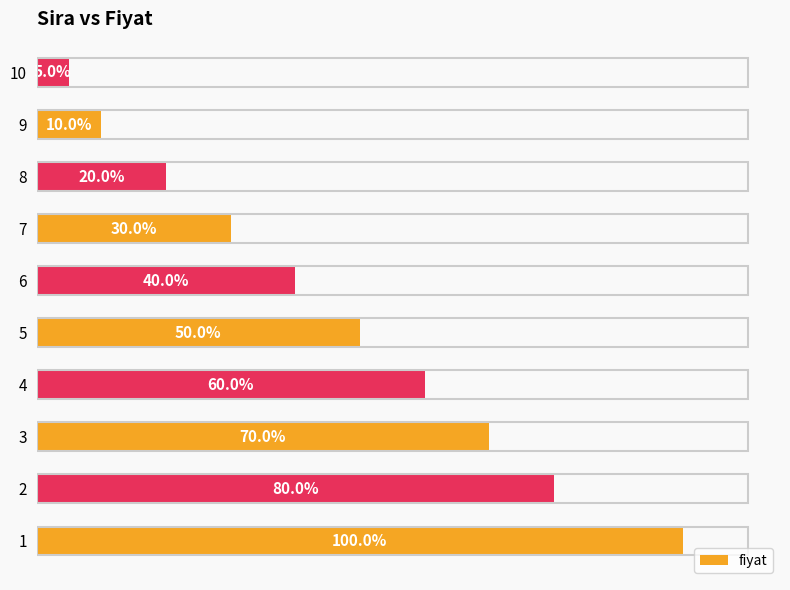

Rank the categories by value from lowest to highest.

10, 9, 8, 7, 6, 5, 4, 3, 2, 1